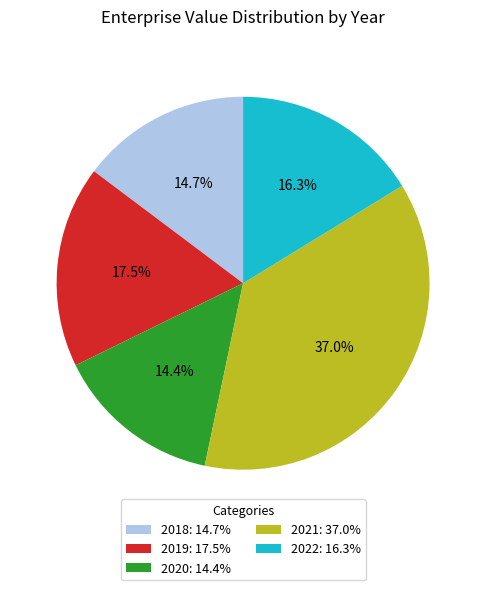

Which category has the biggest portion of the pie?

2021